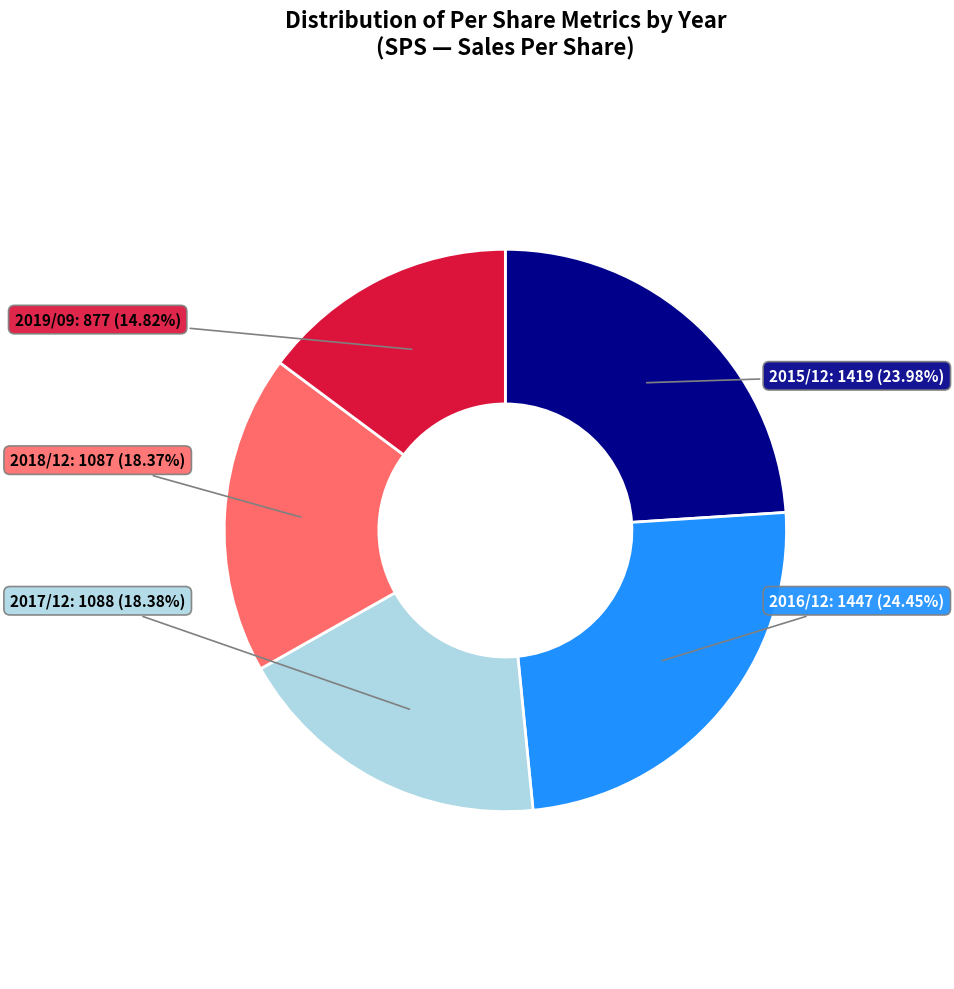

Is there any slice that represents more than half of the pie?

No